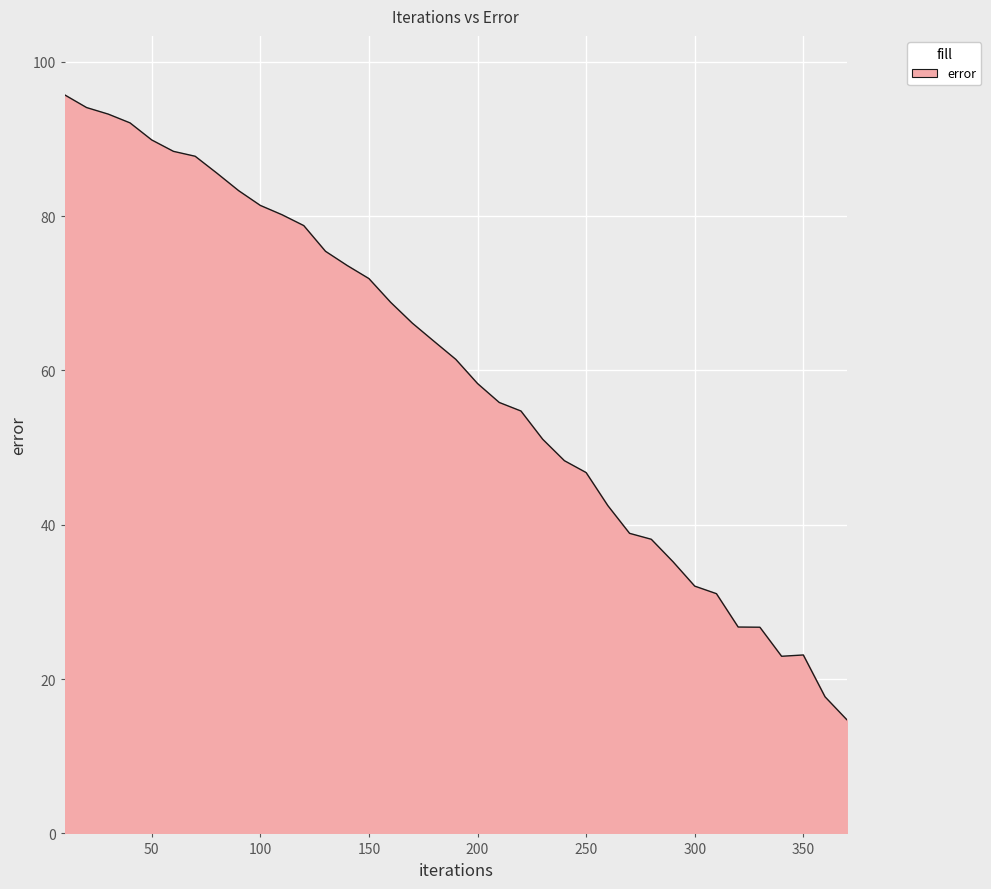

Count the number of values greater than 61.

19